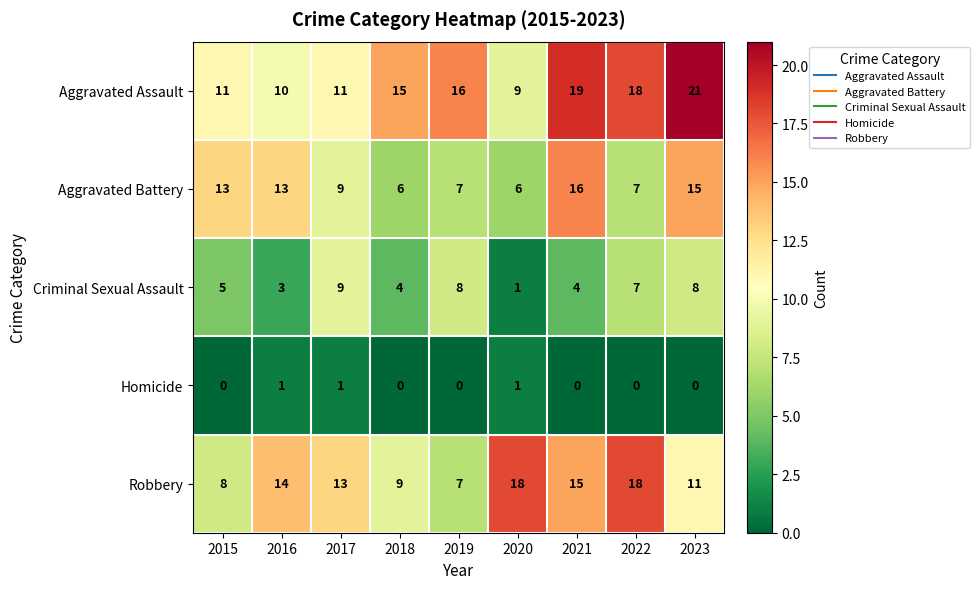

What is the maximum value shown in the chart?

21